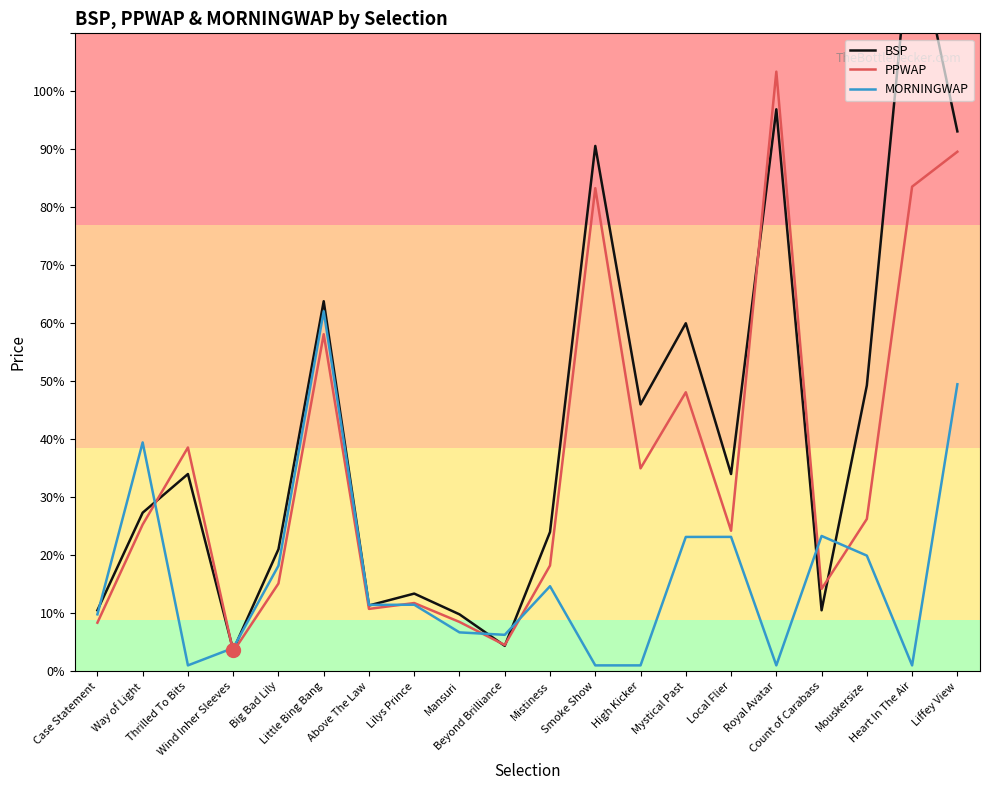

Reading right to left, what are all the values shown in this chart?

BSP: Liffey View=93.1	Heart In The Air=130.0	Mouskersize=49.3	Count of Carabass=10.5	Royal Avatar=96.9	Local Flier=34.0	Mystical Past=60.0	High Kicker=46.0	Smoke Show=90.6	Mistiness=24.0	Beyond Brilliance=4.4	Mansuri=9.8	Lilys Prince=13.4	Above The Law=11.3	Little Bing Bang=63.8	Big Bad Lily=21.0	Wind Inher Sleeves=3.6	Thrilled To Bits=34.0	Way of Light=27.3	Case Statement=10.5
PPWAP: Liffey View=89.6	Heart In The Air=83.6	Mouskersize=26.2	Count of Carabass=14.2	Royal Avatar=103.4	Local Flier=24.2	Mystical Past=48.1	High Kicker=35.0	Smoke Show=83.3	Mistiness=18.2	Beyond Brilliance=4.5	Mansuri=8.5	Lilys Prince=11.8	Above The Law=10.7	Little Bing Bang=58.1	Big Bad Lily=15.1	Wind Inher Sleeves=3.4	Thrilled To Bits=38.6	Way of Light=25.3	Case Statement=8.4
MORNINGWAP: Liffey View=49.5	Heart In The Air=1.0	Mouskersize=19.9	Count of Carabass=23.3	Royal Avatar=1.0	Local Flier=23.2	Mystical Past=23.1	High Kicker=1.0	Smoke Show=1.0	Mistiness=14.7	Beyond Brilliance=6.3	Mansuri=6.7	Lilys Prince=11.5	Above The Law=11.4	Little Bing Bang=62.1	Big Bad Lily=18.2	Wind Inher Sleeves=4.0	Thrilled To Bits=1.0	Way of Light=39.5	Case Statement=9.8